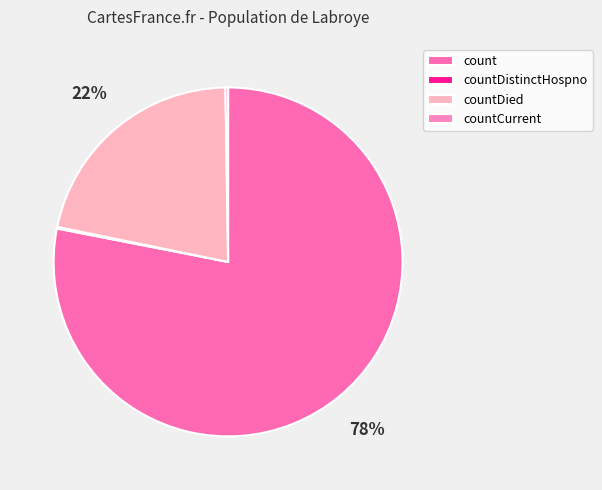

What is the ratio of the value at countDistinctHospno to the value at countCurrent?

0.6